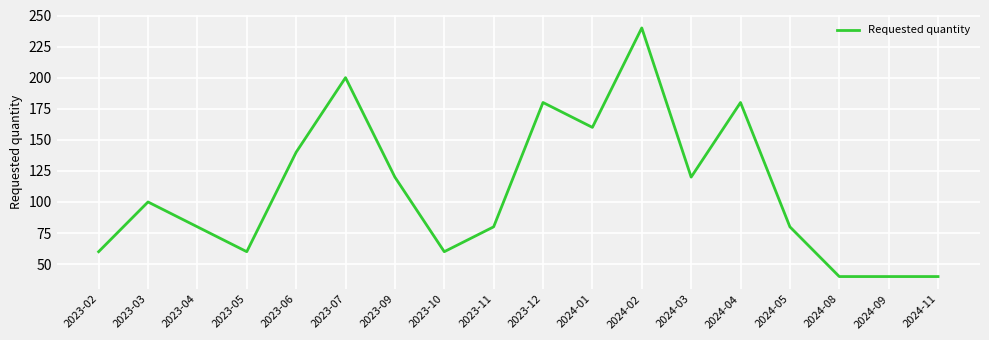

Reading left to right, list all the values displayed in this chart.

60	100	80	60	140	200	120	60	80	180	160	240	120	180	80	40	40	40